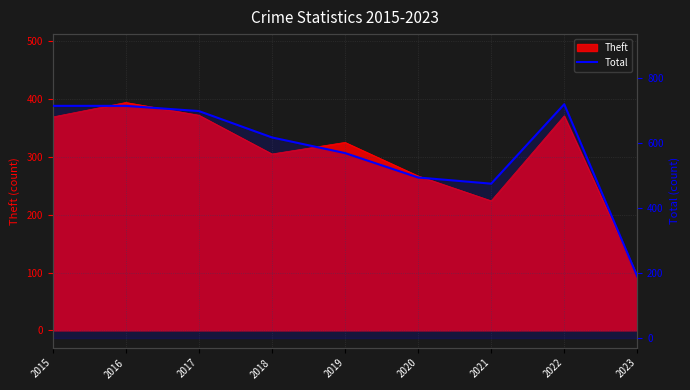

Reading left to right, extract all data points from this chart.

713	713	697	616	568	493	474	718	189